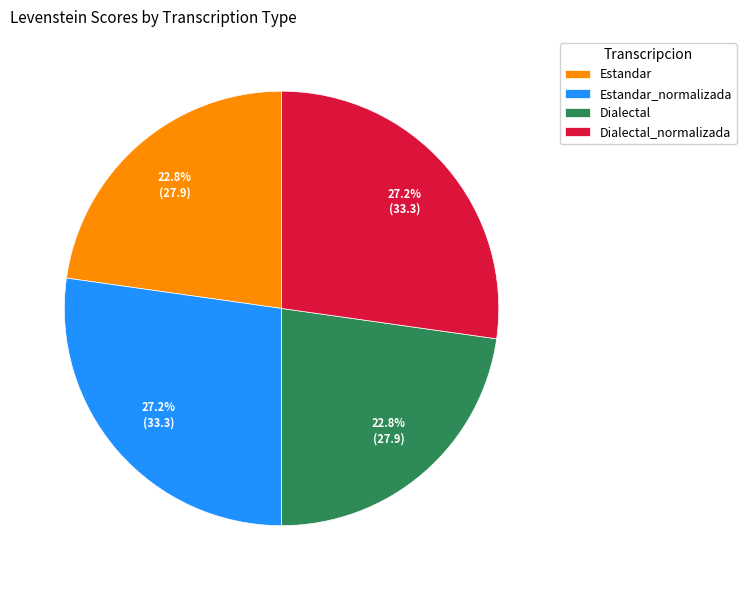

Is it true that Dialectal is 23% of the pie?

True